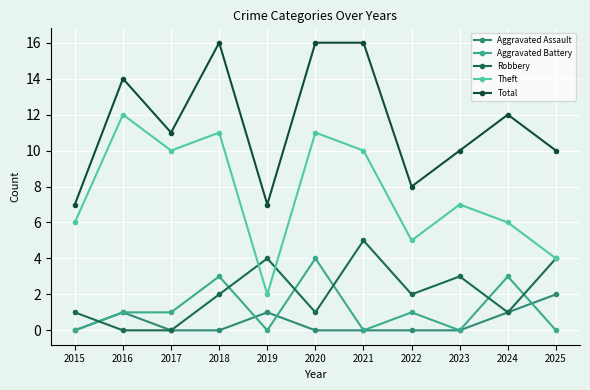

What is the average value of the Theft series?

8